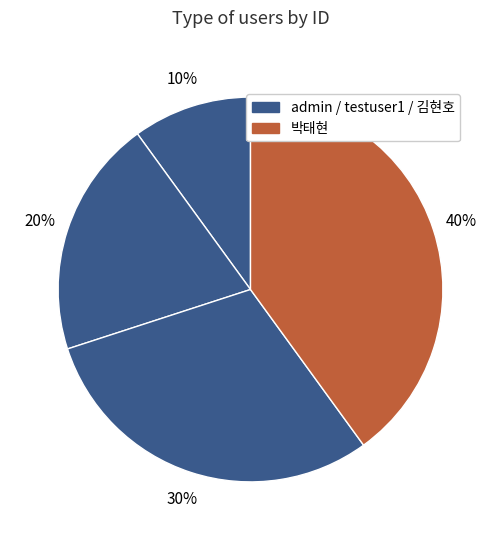

How many slices are in this pie chart?

4